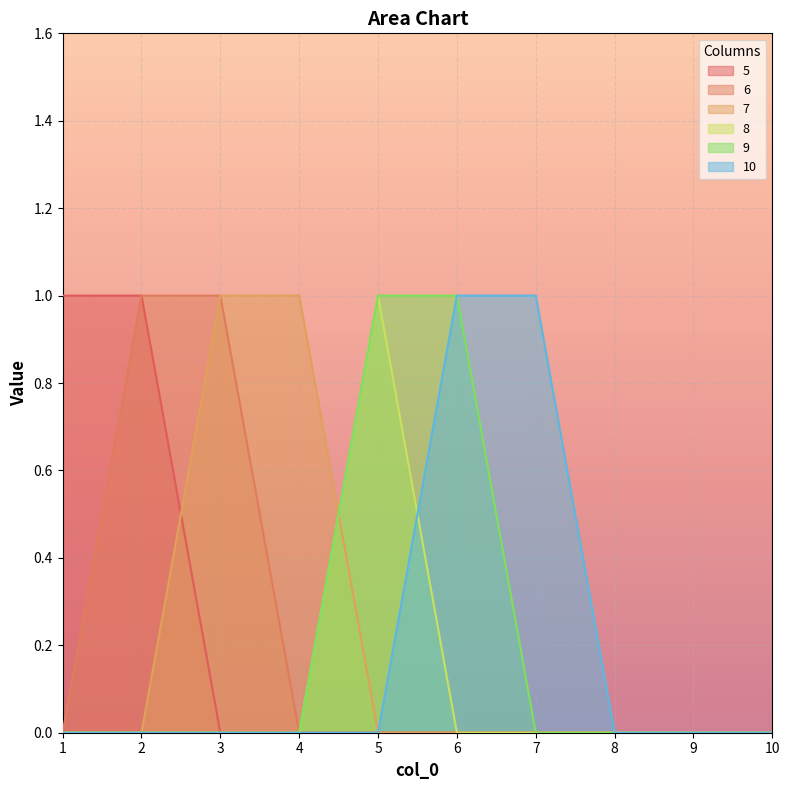

True or false: 8 and 5 cross at least once.

False